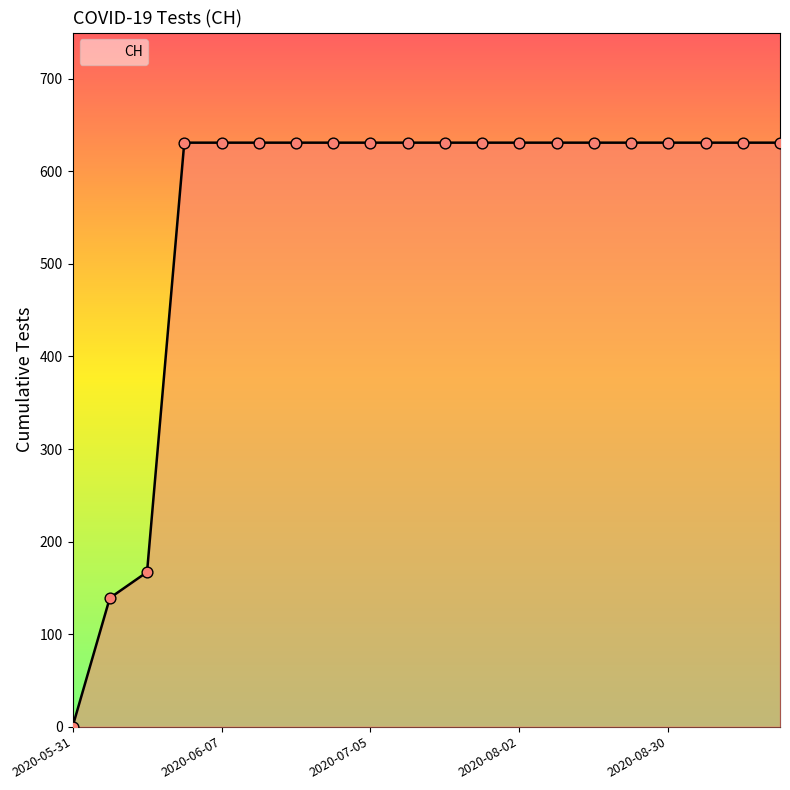

What is the greatest value displayed?

631